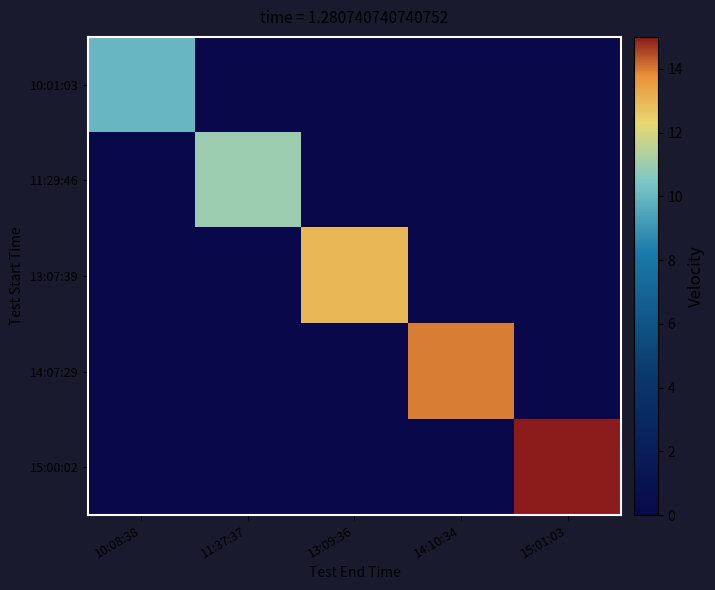

Rank the series by their maximum value, from lowest to highest.

10:01:03, 11:29:46, 13:07:39, 14:07:29, 15:00:02